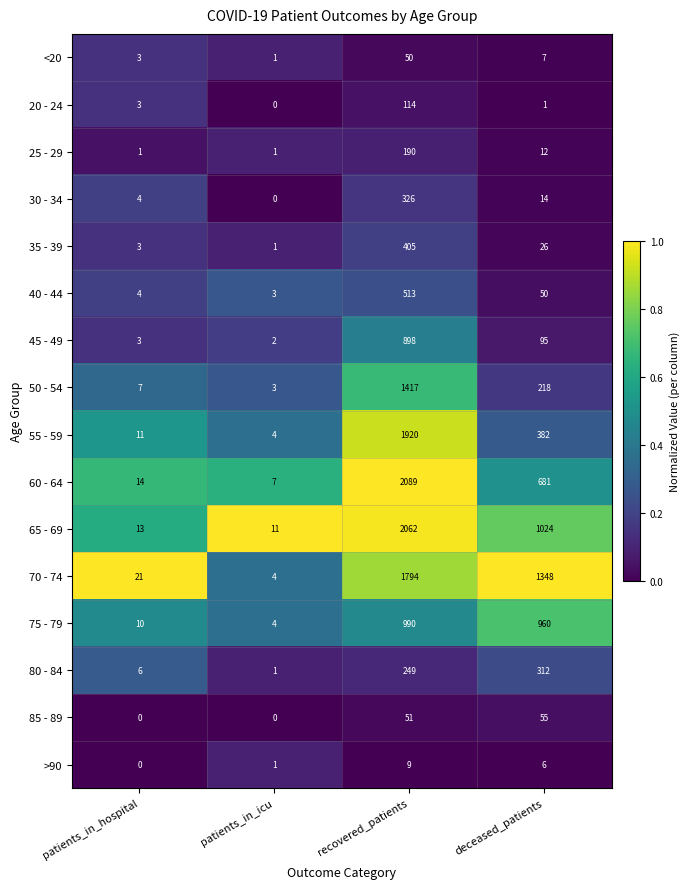

What is the average value of the 65 - 69 series?

778